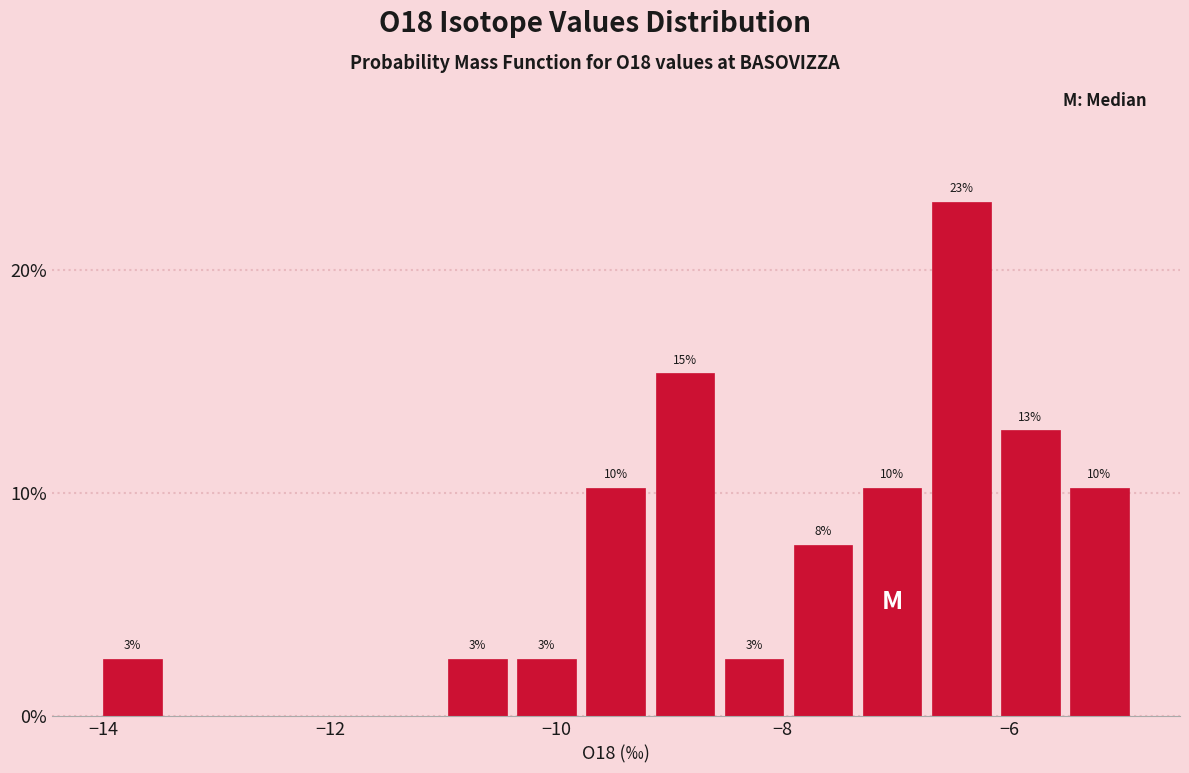

Around what value on the x-axis is the tallest bar? Give the approximate position of its centre, as read against the axis.

-6.4